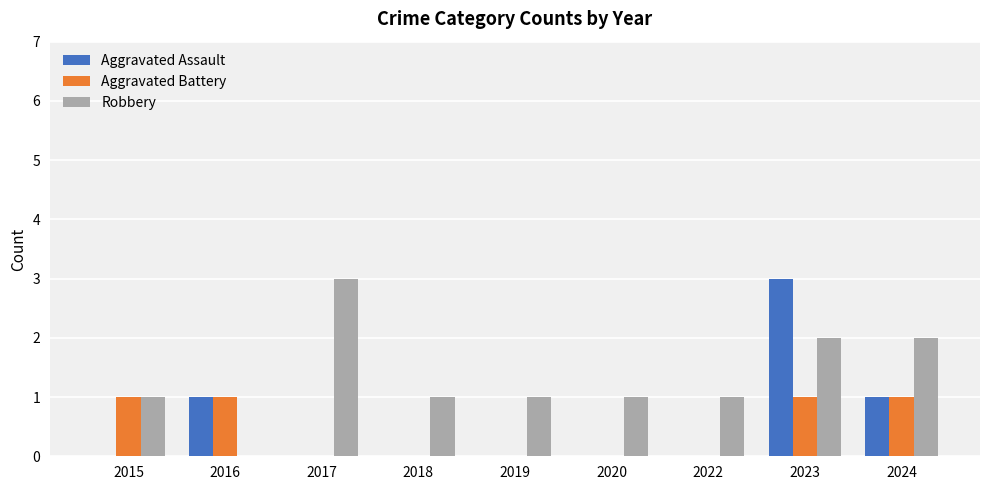

Count the Robbery values in the range 1 to 2.

7